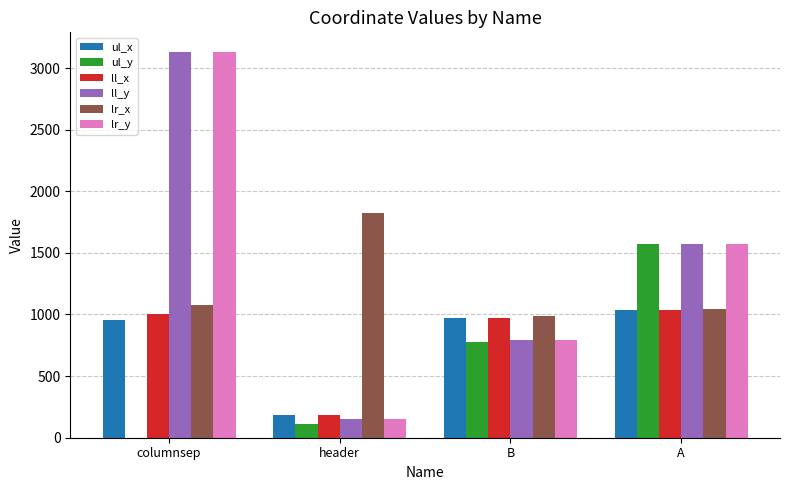

Does the chart contain stacked bars?

No